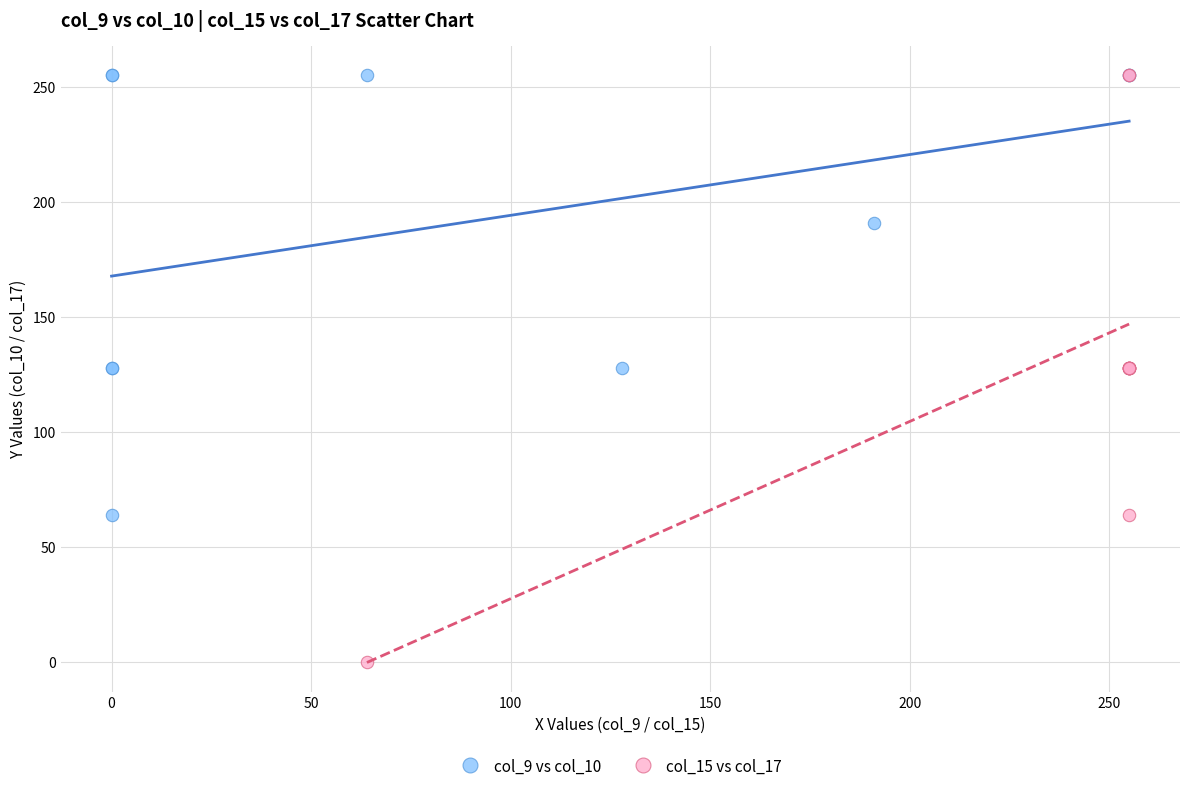

Which series contains the lowest Y value?

col_15 vs col_17